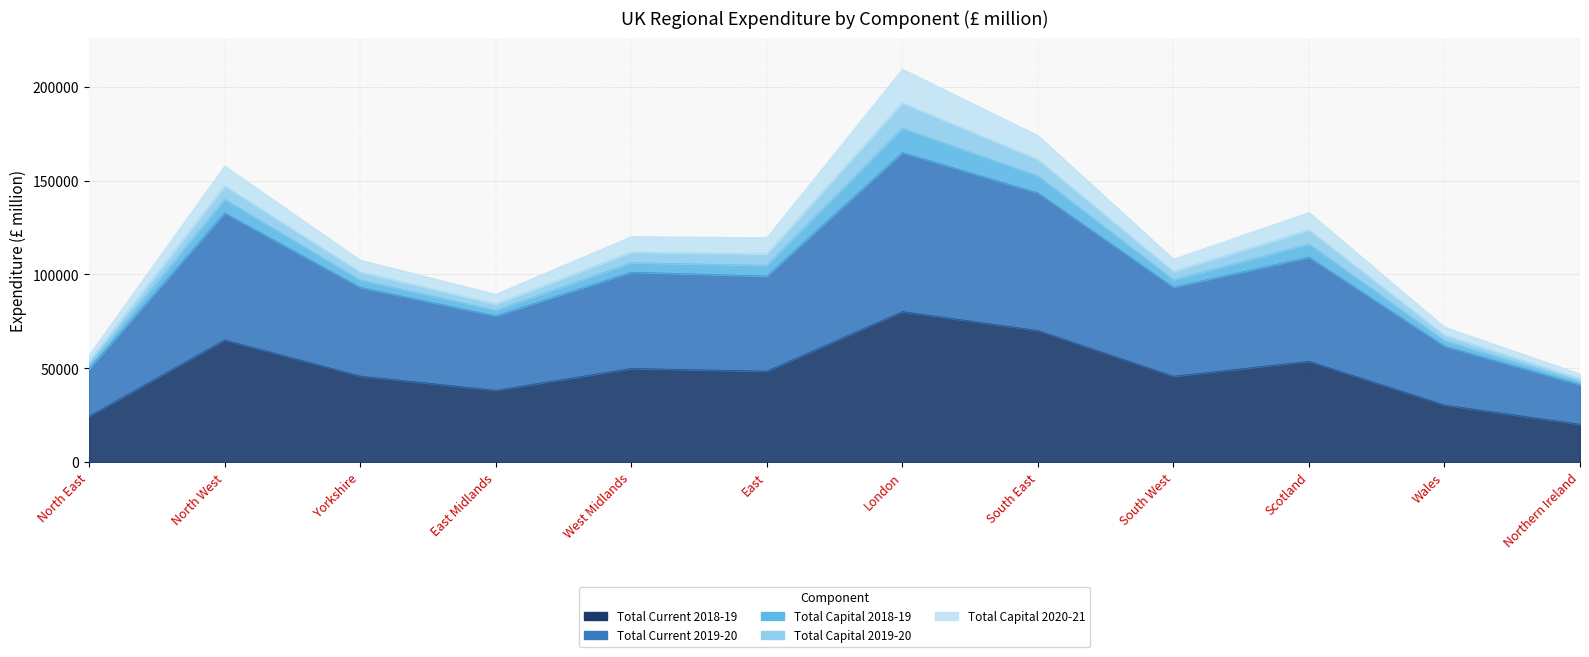

How many data points in Total Current 2019-20 are above 99115?

5